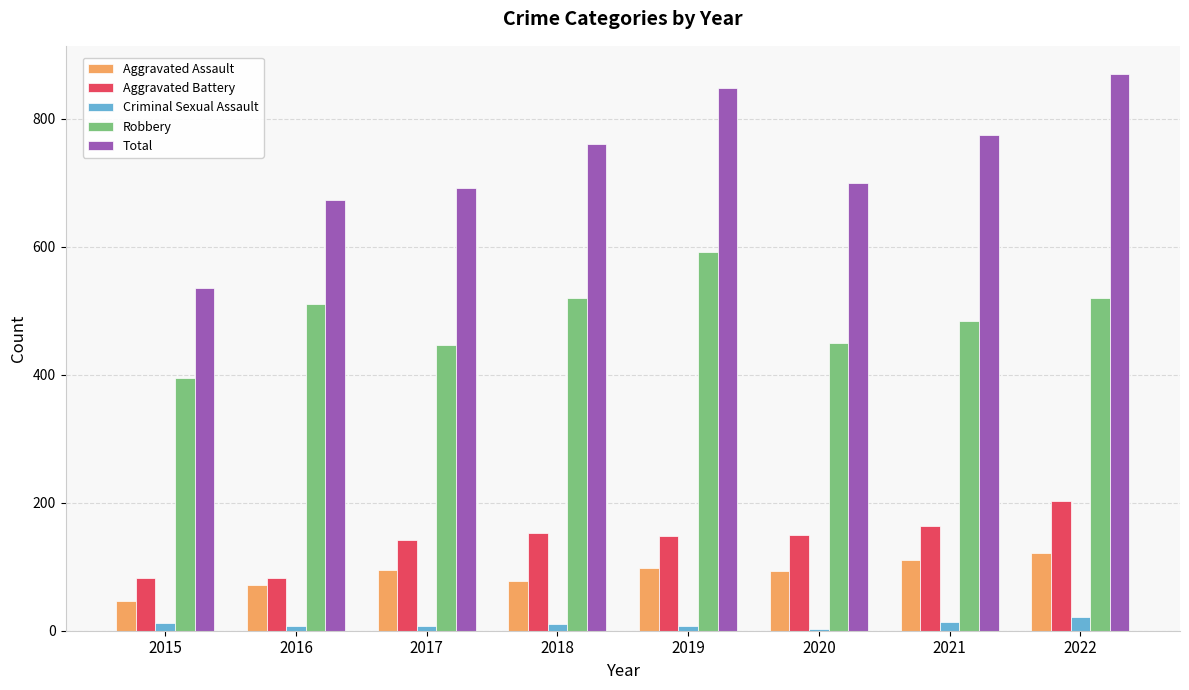

How many groups of bars are there?

8